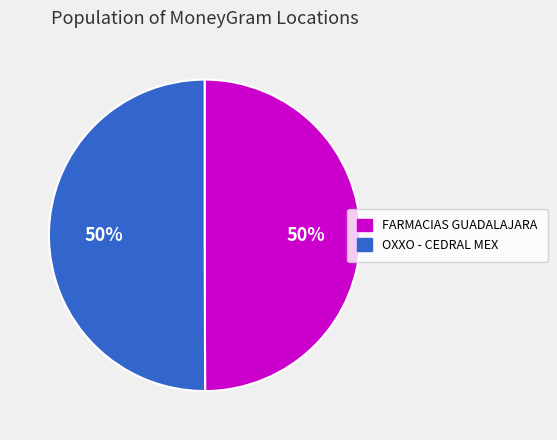

What is the ratio of the value at FARMACIAS GUADALAJARA to the value at OXXO - CEDRAL MEX?

1.0